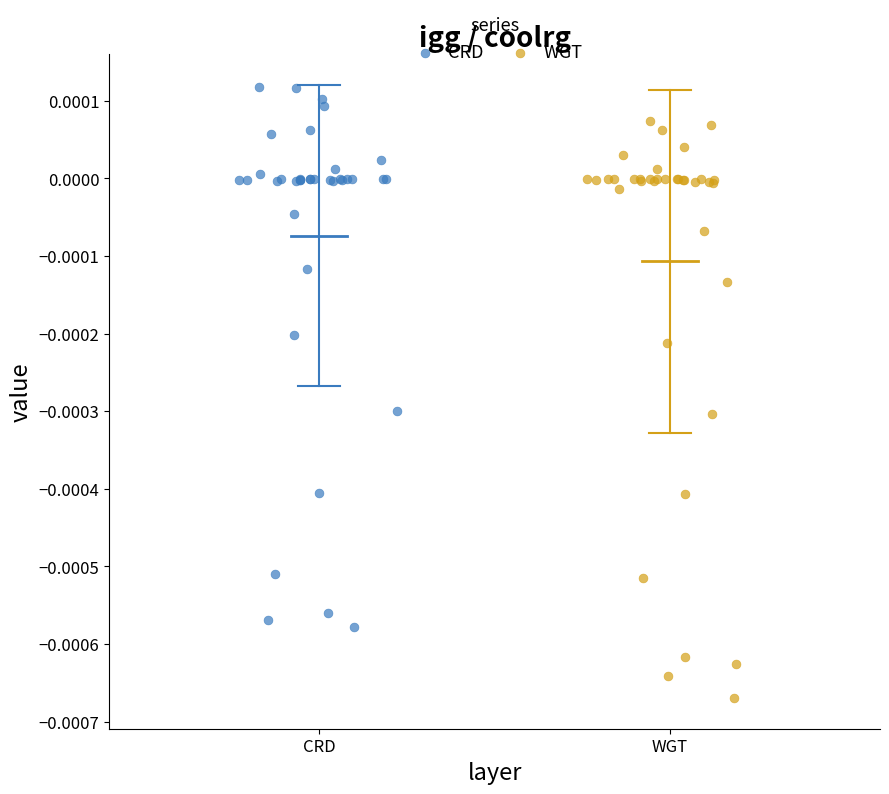

Which series contains the highest Y value?

CRD